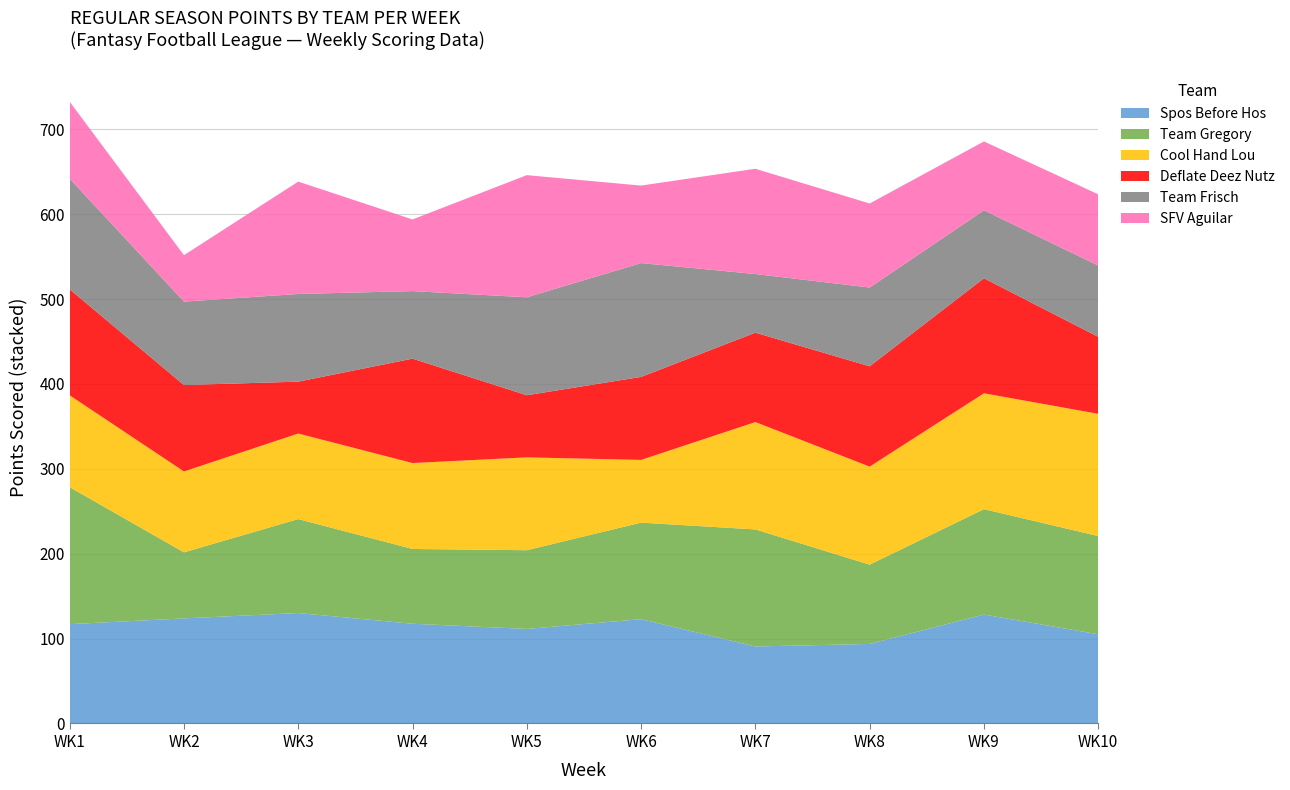

Reading left to right, transcribe all the data shown in this chart.

Spos Before Hos: WK1=117.0	WK2=123.8	WK3=130.1	WK4=117.5	WK5=111.4	WK6=122.9	WK7=90.7	WK8=93.7	WK9=128.3	WK10=105.1
Team Gregory: WK1=161.4	WK2=77.8	WK3=110.7	WK4=88.1	WK5=92.7	WK6=113.7	WK7=137.9	WK8=93.4	WK9=124.2	WK10=115.7
Cool Hand Lou: WK1=108.2	WK2=95.3	WK3=100.8	WK4=101.2	WK5=109.4	WK6=73.9	WK7=126.5	WK8=115.5	WK9=136.5	WK10=144.0
Deflate Deez Nutz: WK1=124.9	WK2=101.8	WK3=61.1	WK4=123.0	WK5=73.2	WK6=97.8	WK7=105.3	WK8=118.2	WK9=135.5	WK10=90.7
Team Frisch: WK1=130.4	WK2=98.3	WK3=103.3	WK4=79.6	WK5=115.4	WK6=134.1	WK7=69.1	WK8=92.8	WK9=80.1	WK10=84.0
SFV Aguilar: WK1=90.6	WK2=54.7	WK3=132.4	WK4=84.4	WK5=143.9	WK6=91.3	WK7=124.0	WK8=99.0	WK9=81.1	WK10=83.9